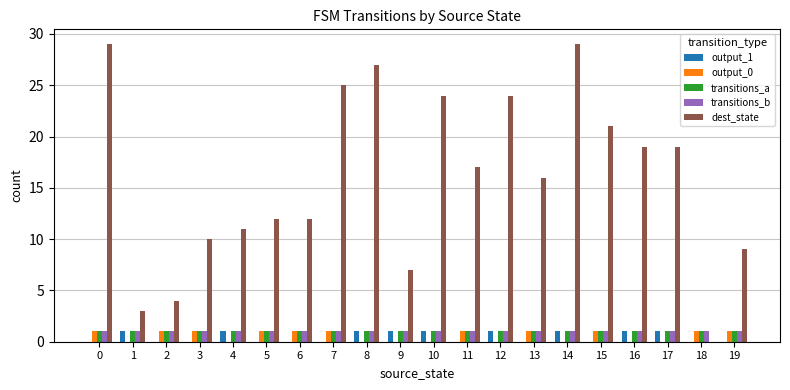

Are the bars horizontal?

No